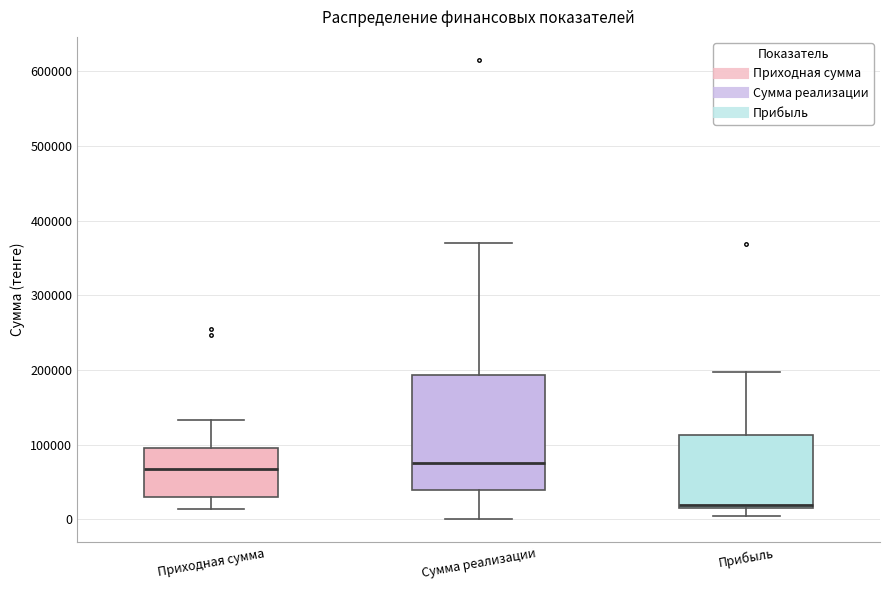

Where does the lower whisker of the box for Сумма реализации end on the y-axis? The values are not printed on the chart, so give them approximately, as read against the axis.

0